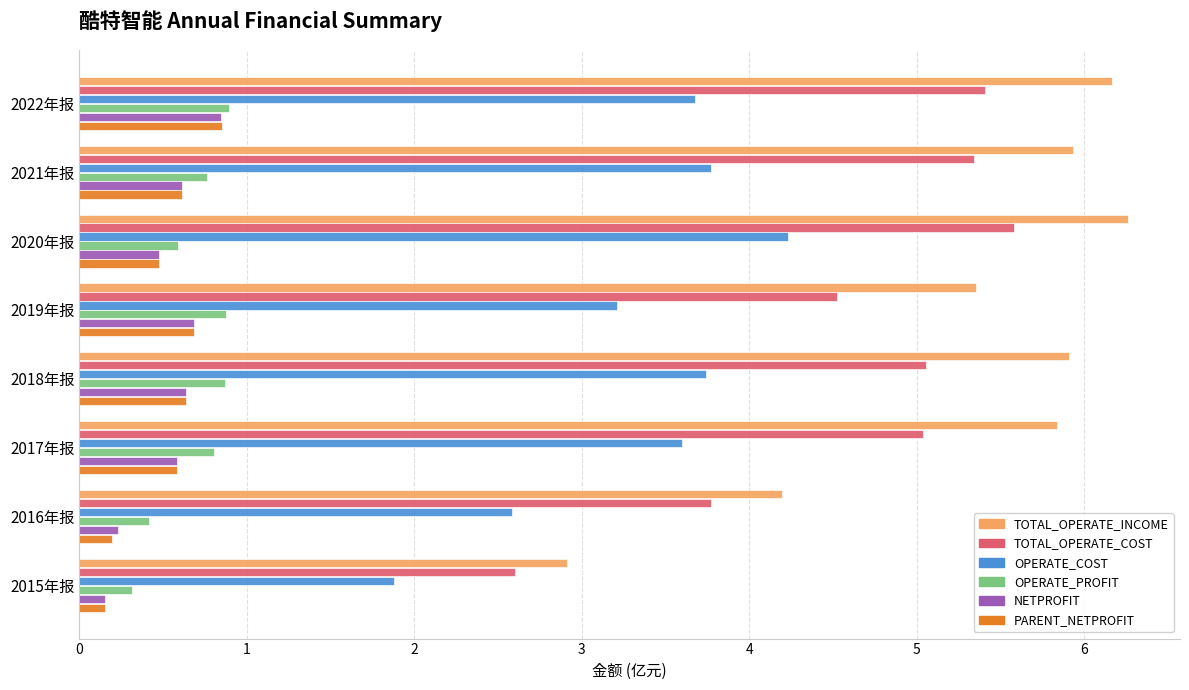

The NETPROFIT series shows 0.2 at 2015年报. True or false?

True